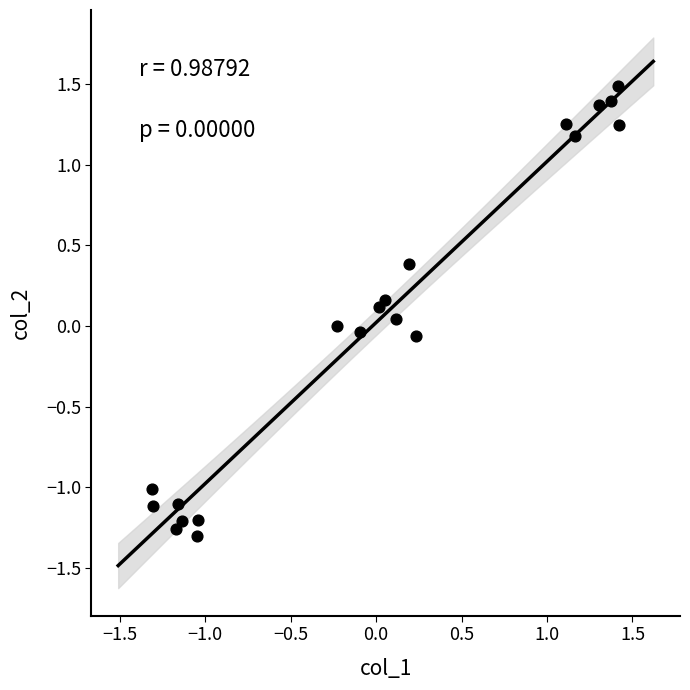

What is the range of Y values (max minus min)?

2.8